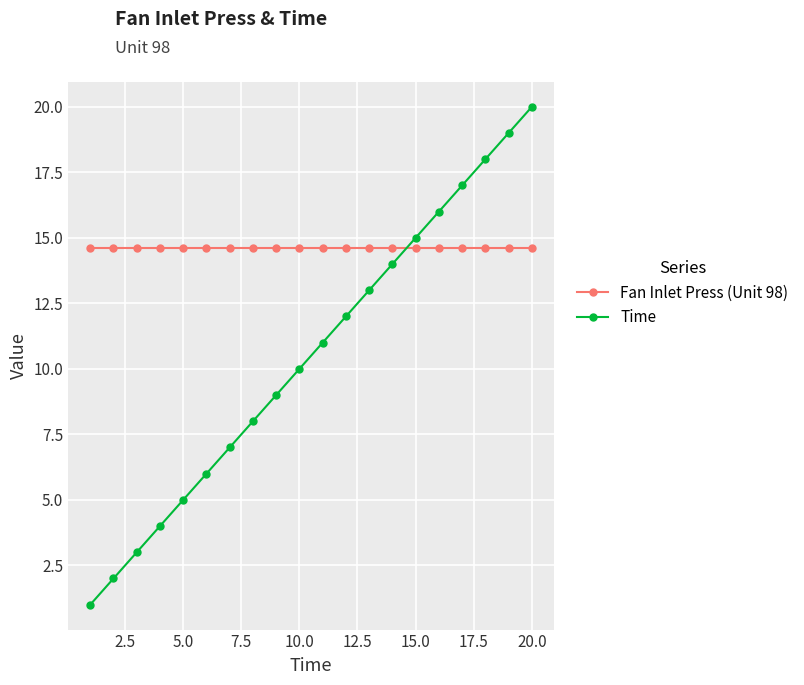

Which series has the largest range (max minus min)?

Time